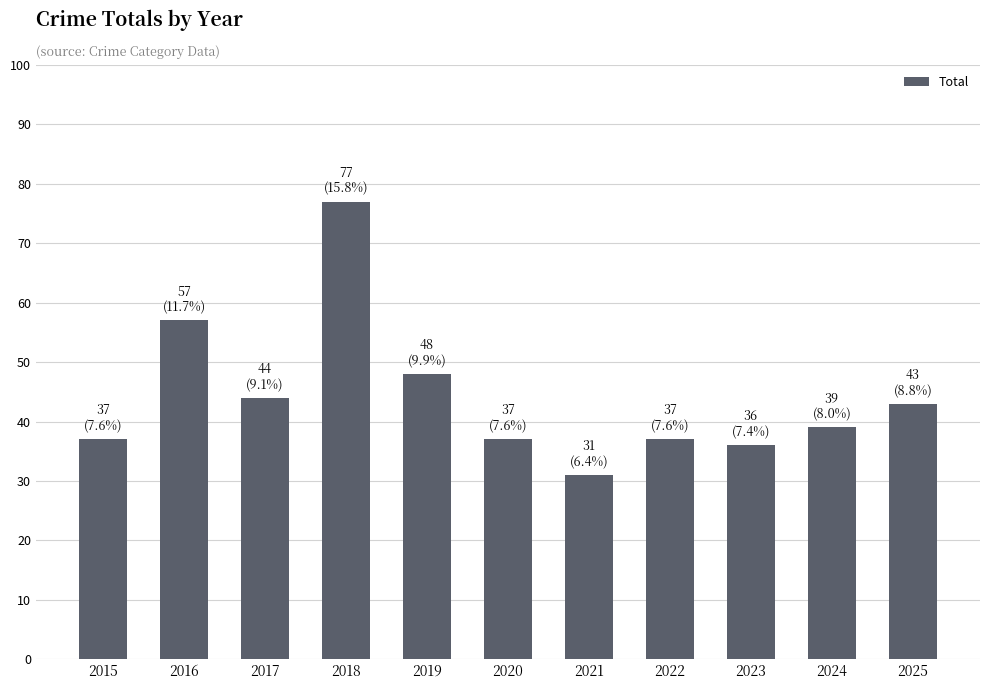

Approximately how many times larger is the value at 2020 compared to 2016?

0.6